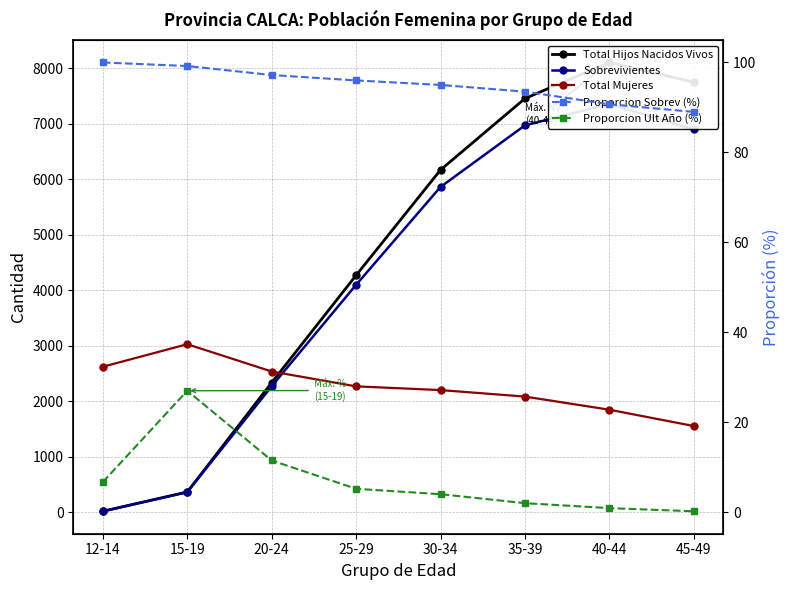

How many lines are shown in the chart?

5